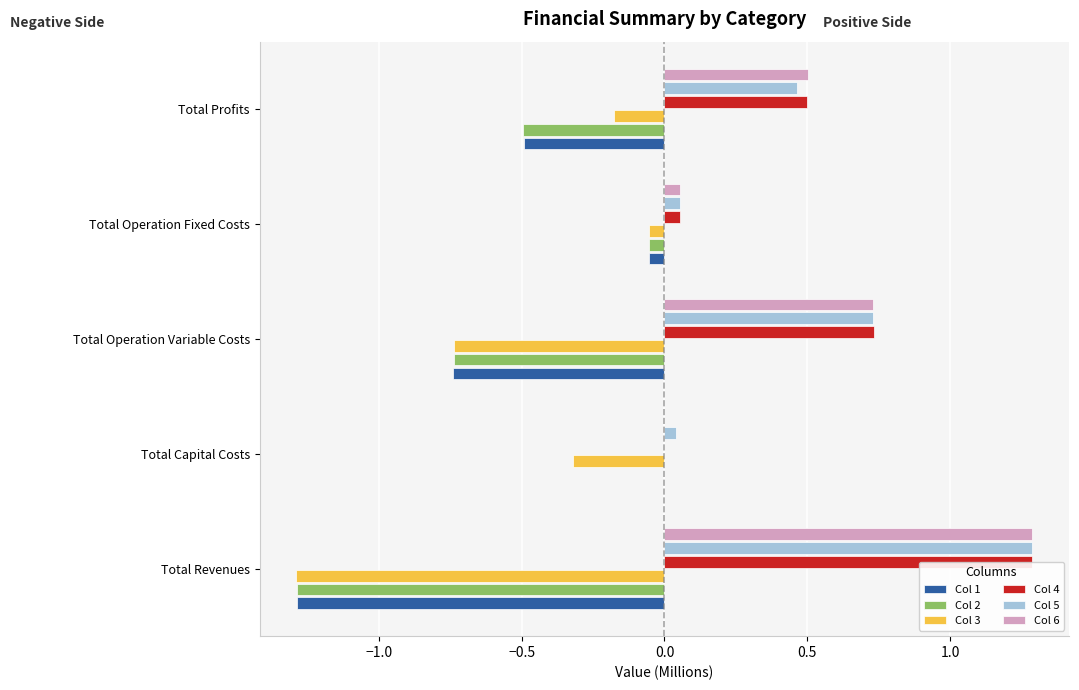

What is the greatest value displayed?

1.3